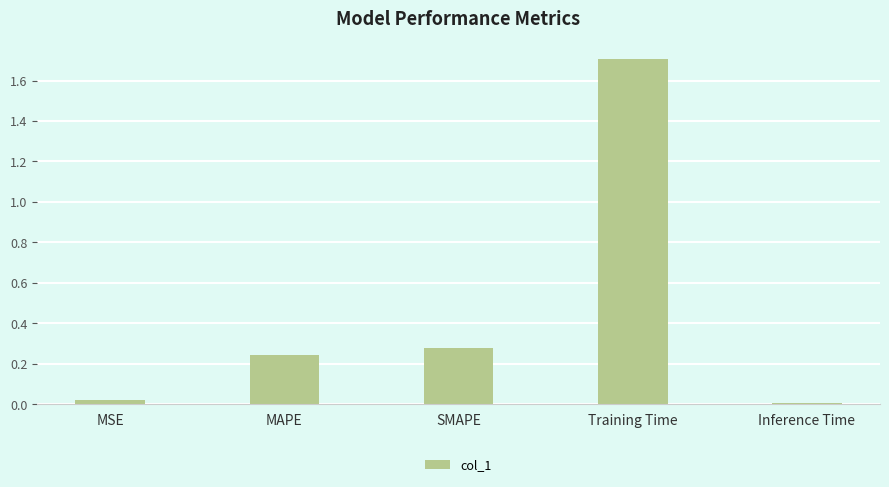

Is it true that the value at SMAPE is 0.1?

False